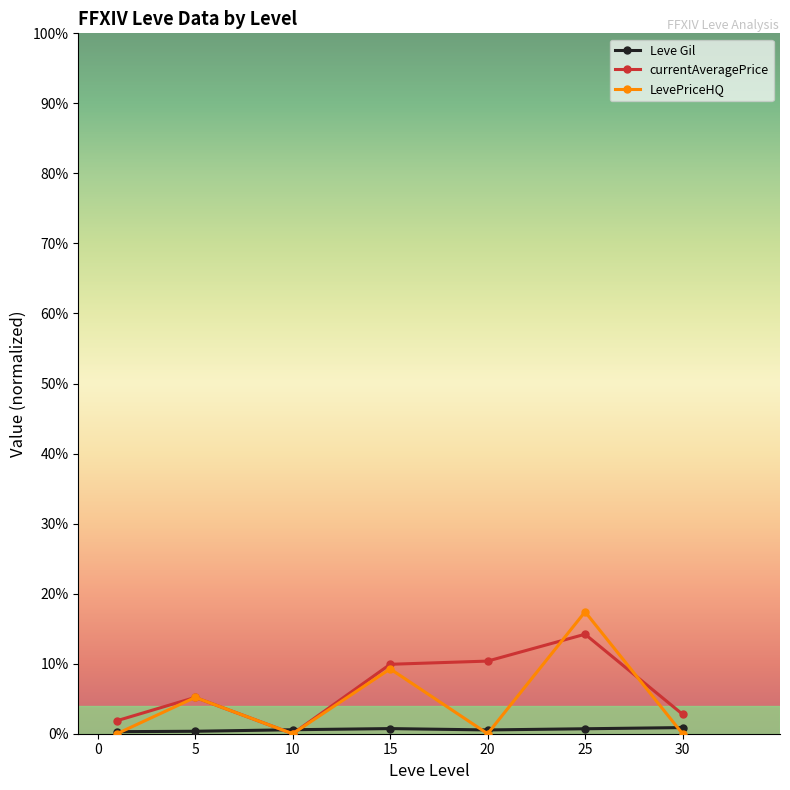

Reading right to left, extract all data points from this chart.

Leve Gil: 394.2	318.7	243.0	329.7	256.0	157.5	131.3
currentAveragePrice: 1250.0	6392.5	4666.7	4461.0	0.0	2333.3	842.0
LevePriceHQ: 0.0	7831.7	0.0	4166.7	0.0	2333.3	8.7